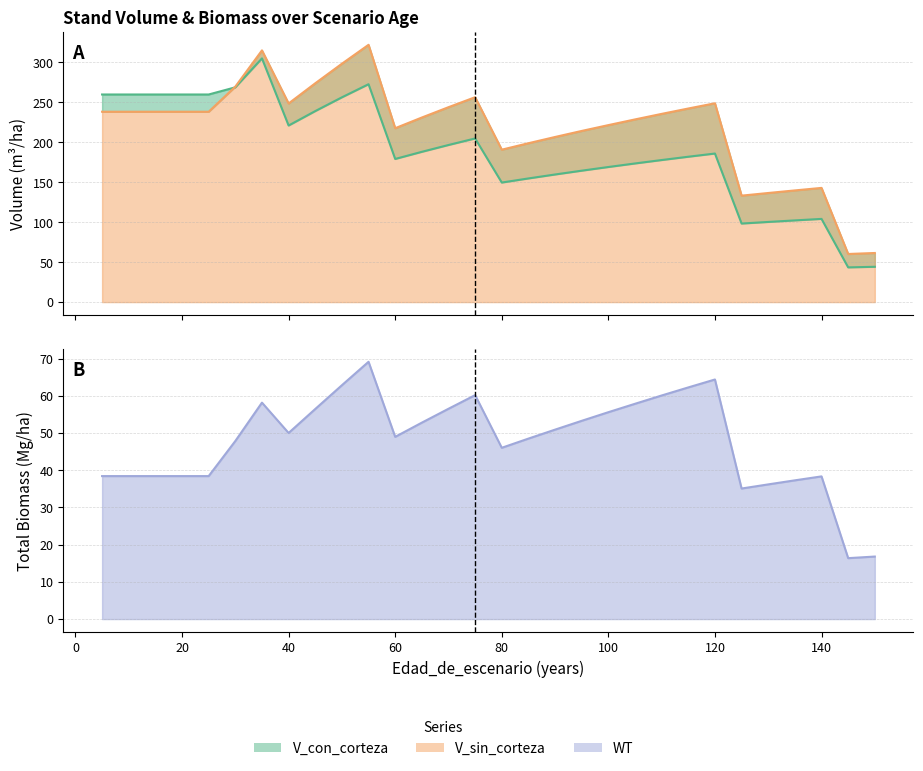

True or false: V_sin_corteza and WT intersect in this chart.

False